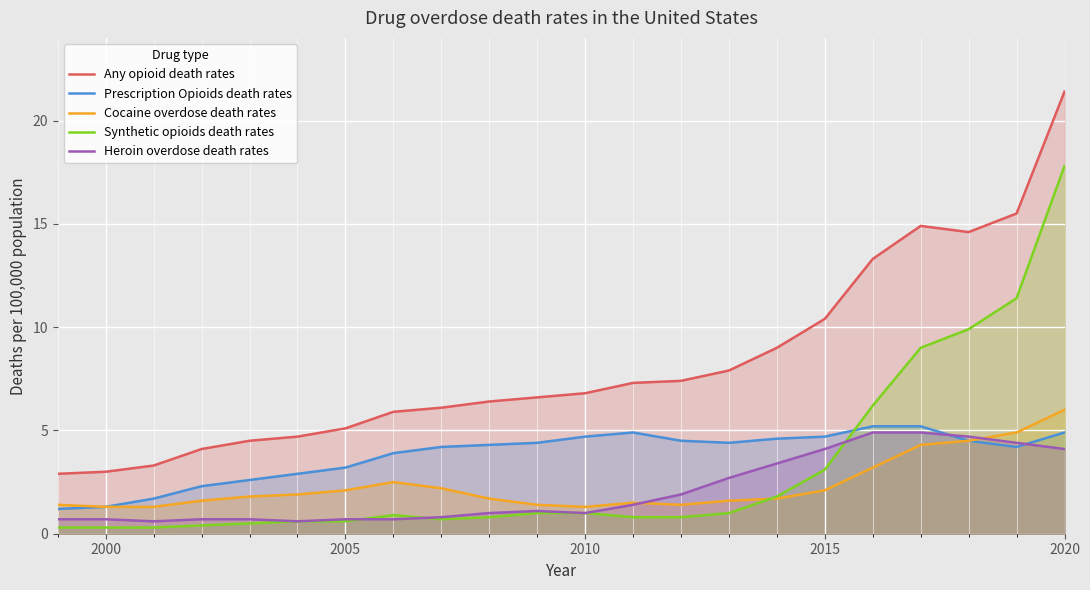

Which category has the highest value across all series?

2020